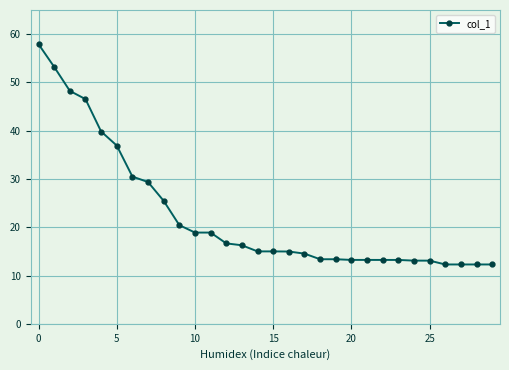

What is the minimum value shown in the chart?

12.3